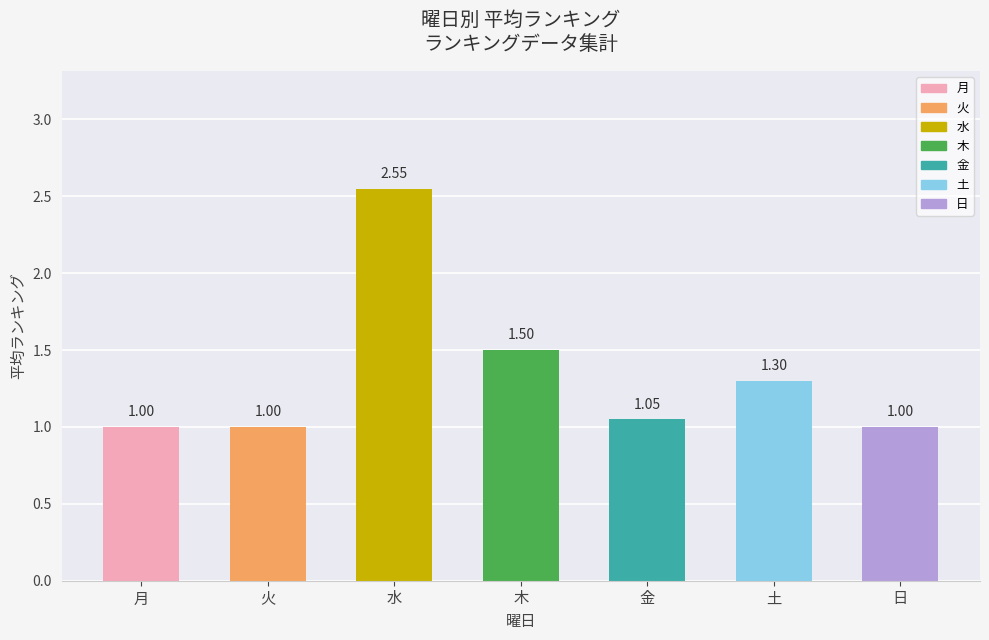

What is the smallest value displayed?

1.0